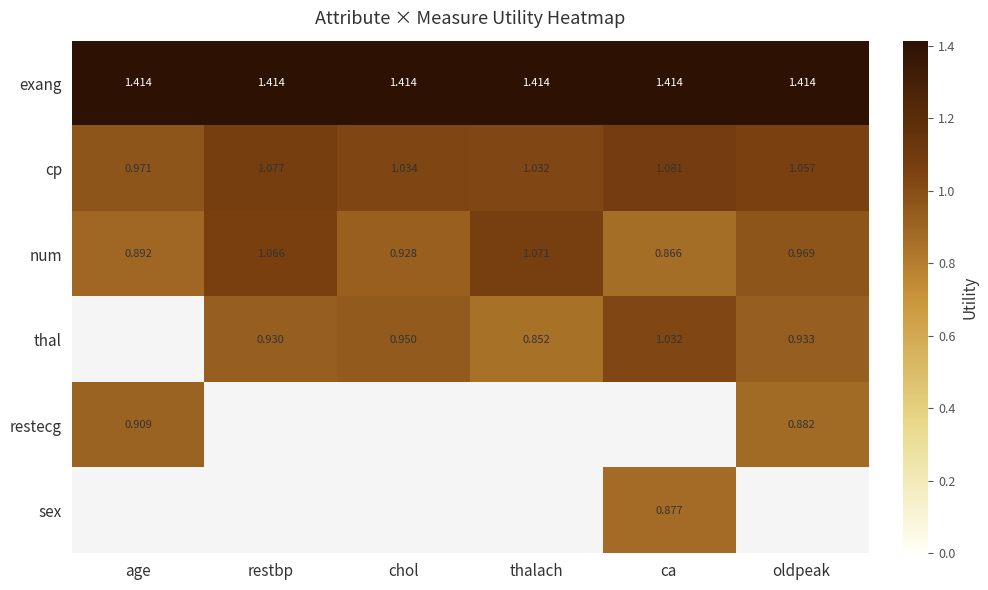

True or false: thal has a value of 1.4 at chol.

False